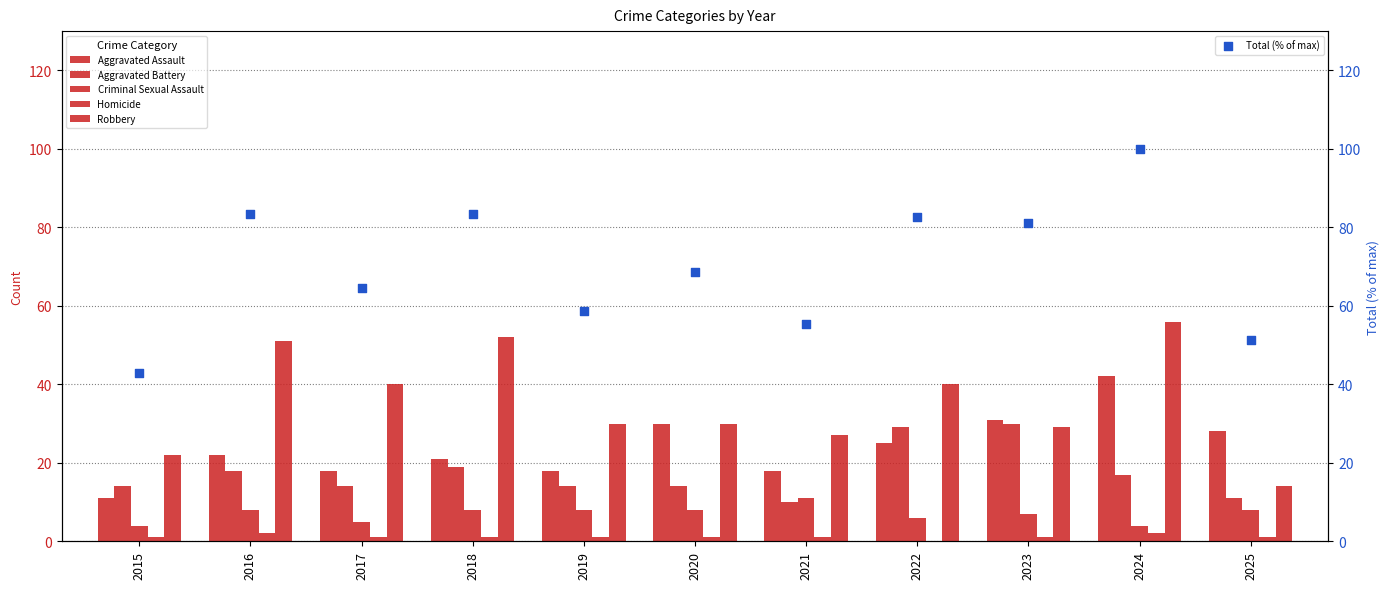

Is the value of Homicide at 2015 greater than the value of Criminal Sexual Assault at 2019?

No